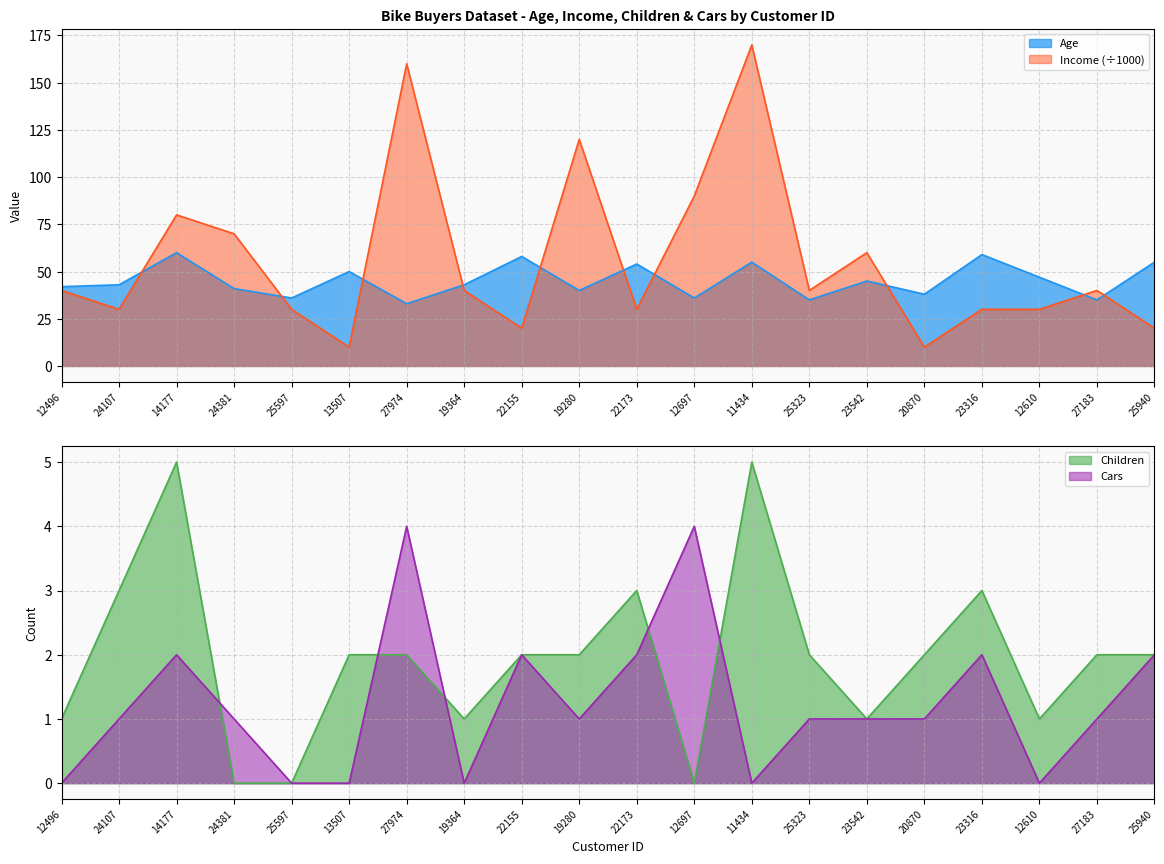

How many positive values does the Cars series have?

14